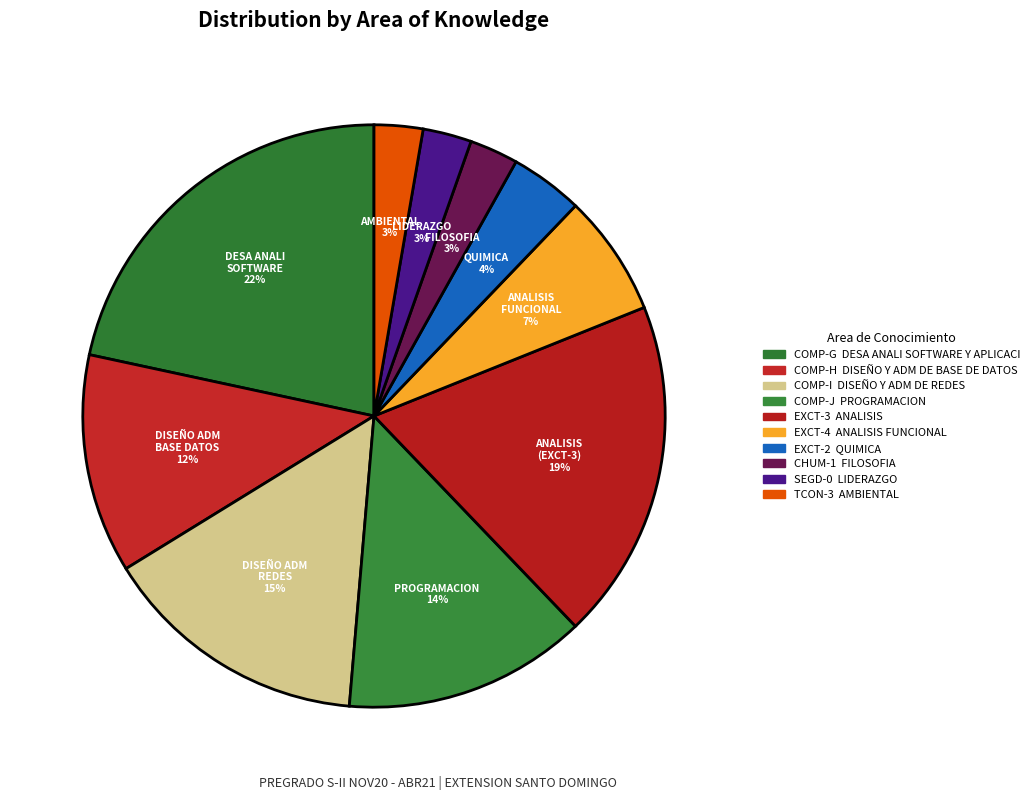

How many segments does this pie chart have?

10